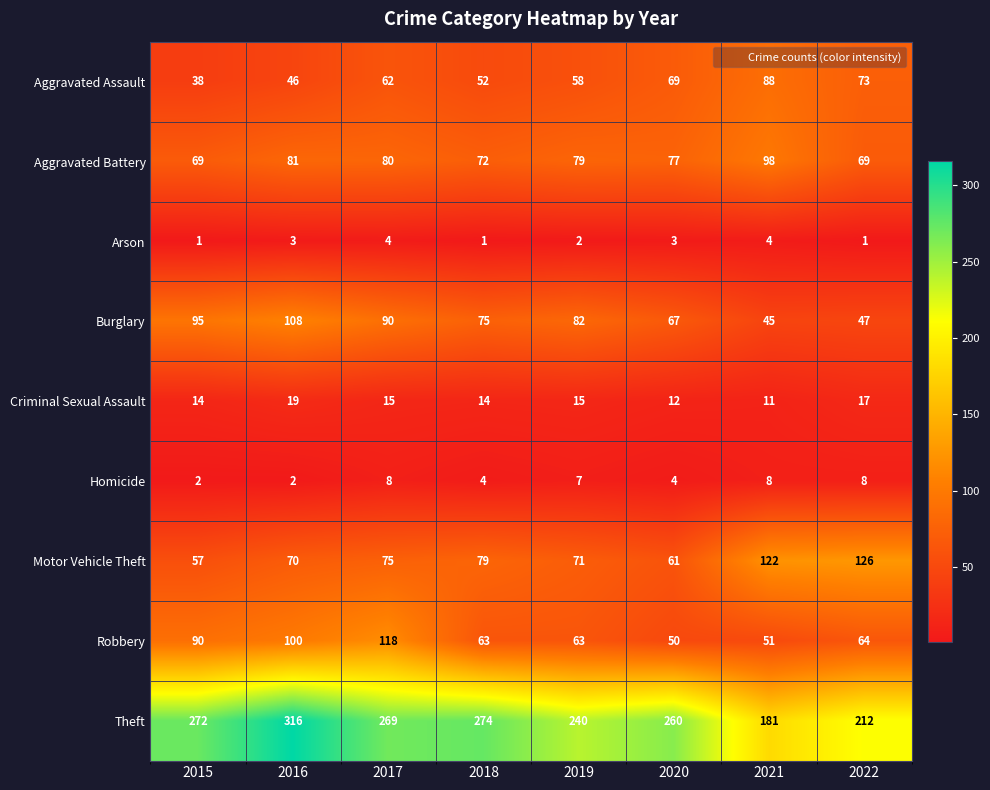

What is the difference between the highest and lowest values at 2016?

314